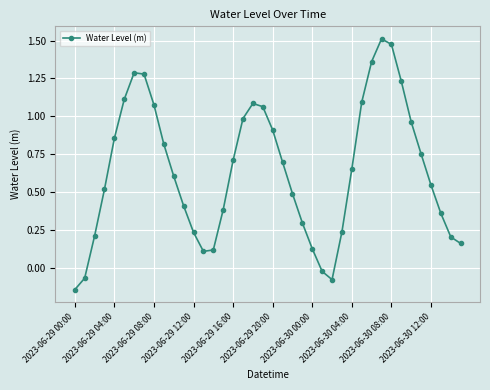

True or false: the data has more than 0 interior local peaks.

True